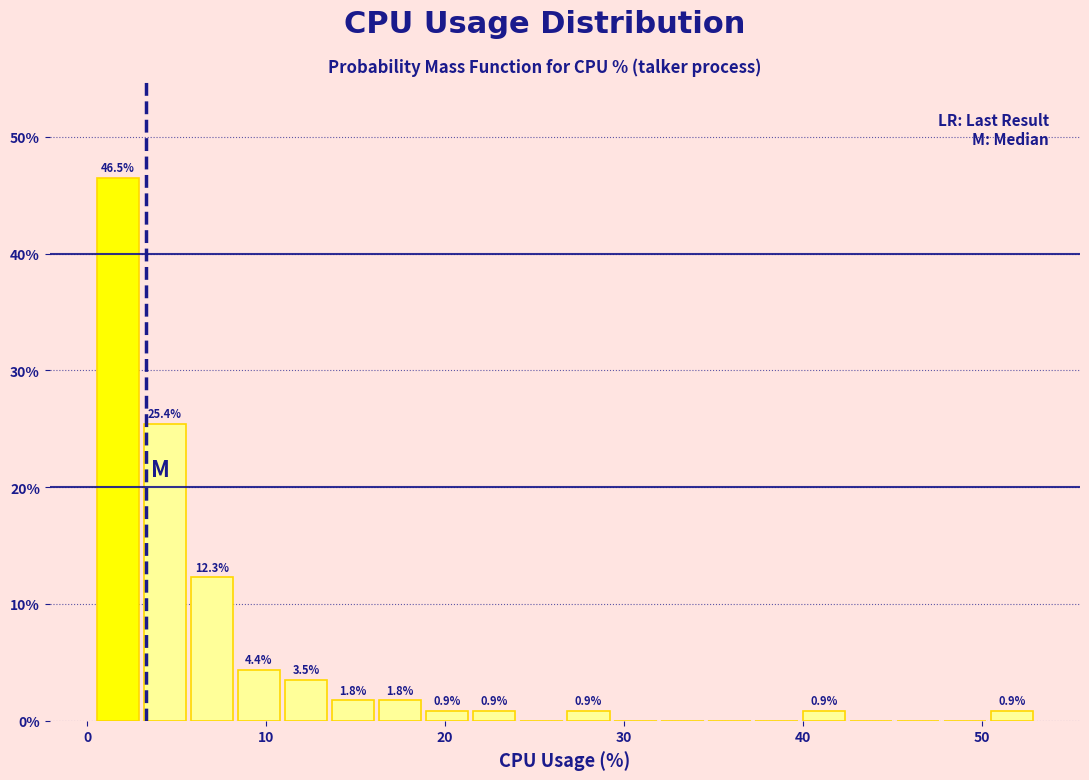

Read against the x-axis, roughly where is the centre of the tallest bar?

2